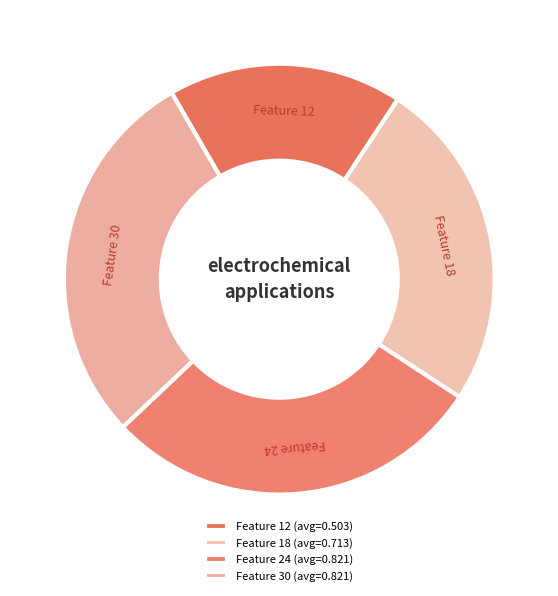

The Feature 30 slice represents 22% of the pie. True or false?

False